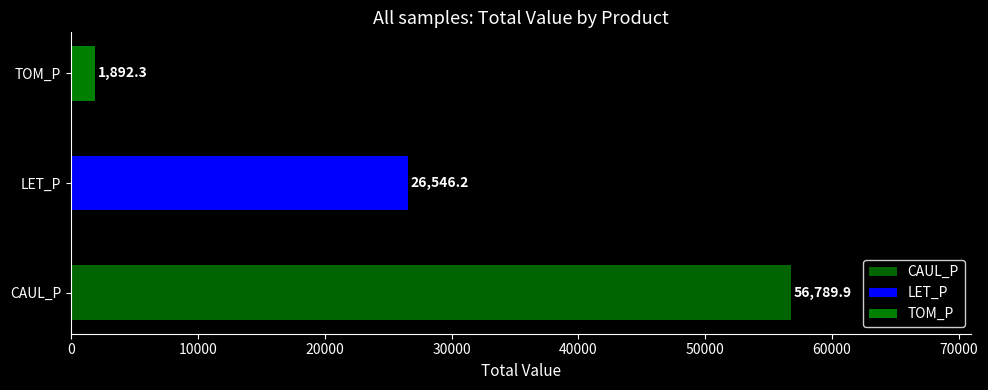

Rank the series by their average value, from lowest to highest.

TOM_P, LET_P, CAUL_P